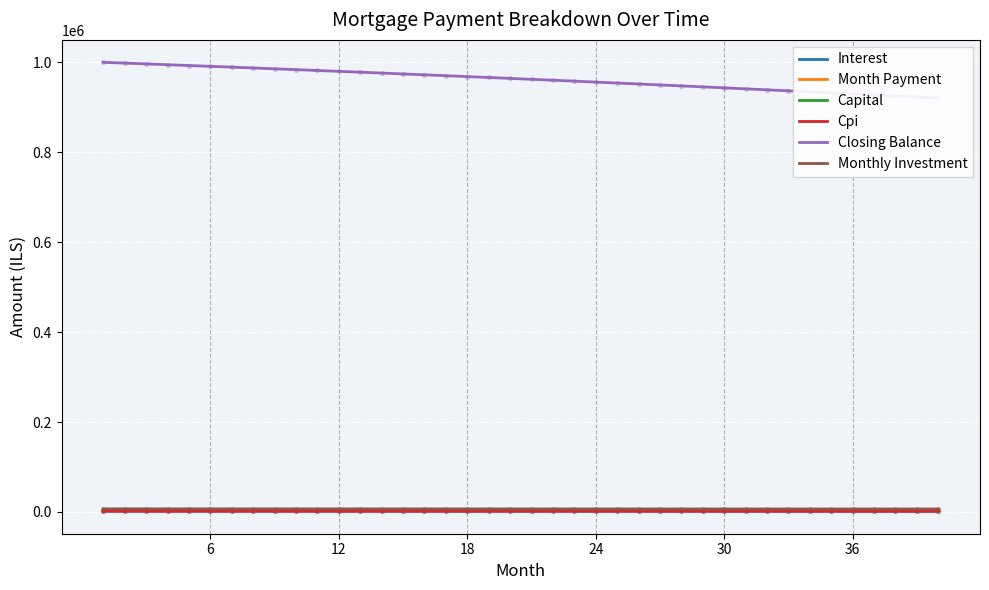

Which series has the largest Y range (max minus min)?

Closing Balance